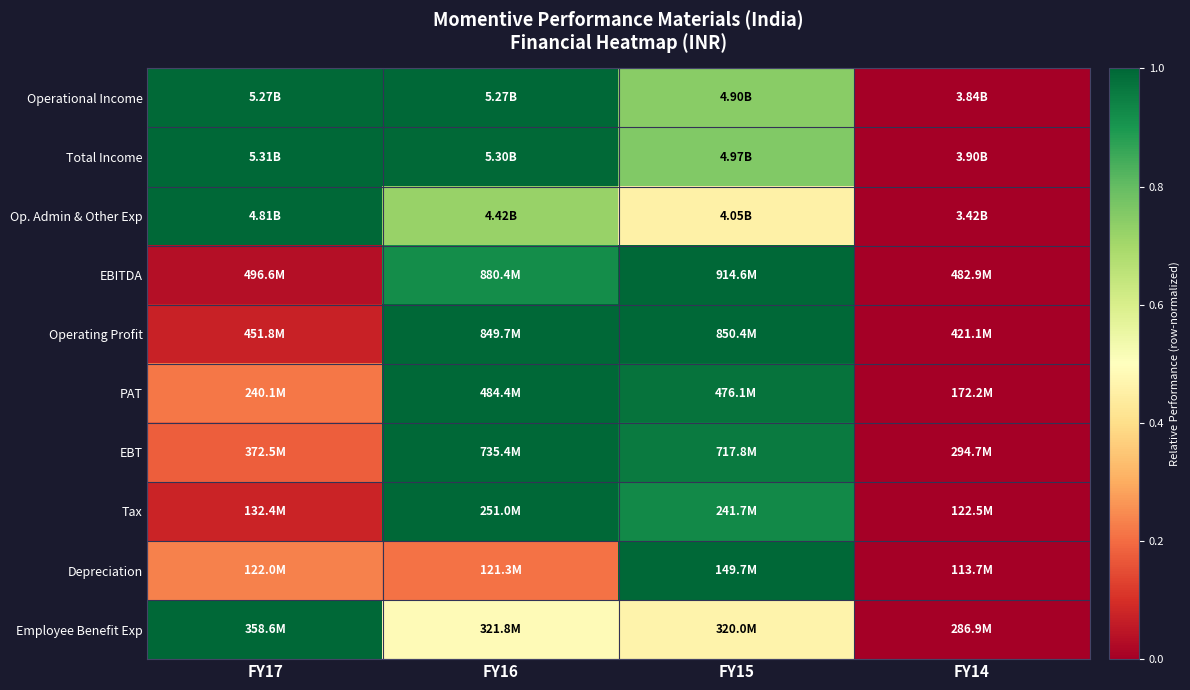

Which category has the lowest value across all series?

FY14